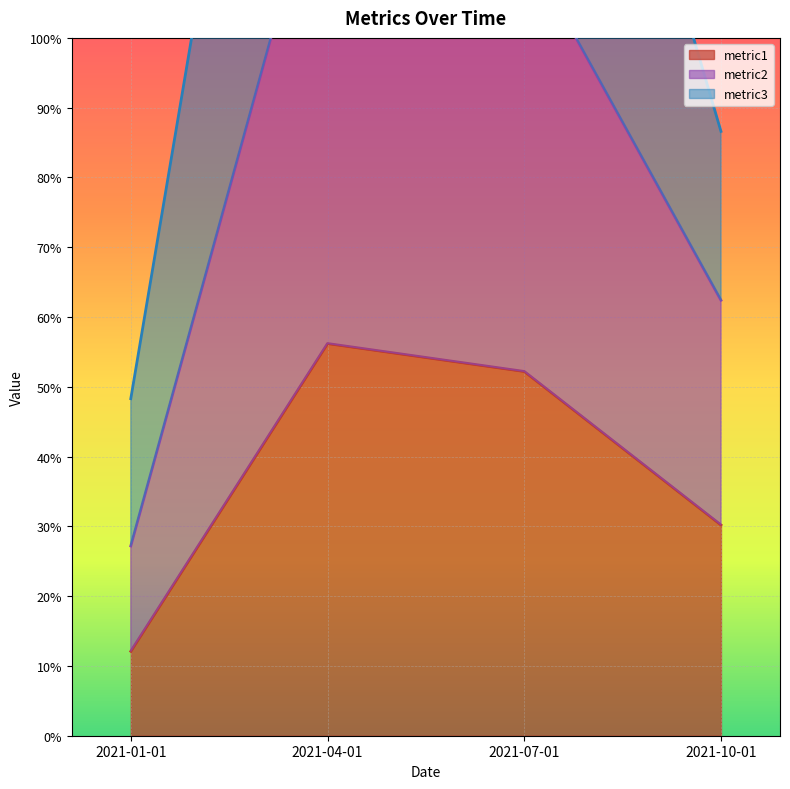

What is the average value of the metric2 series?

83.1